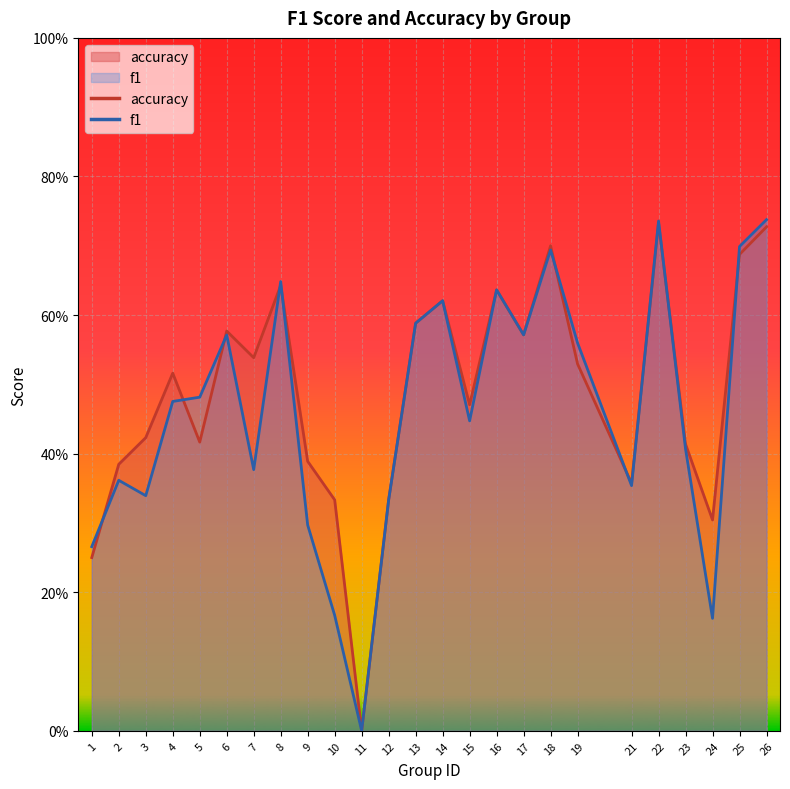

The value of f1 at 23 is 0.6. True or false?

False